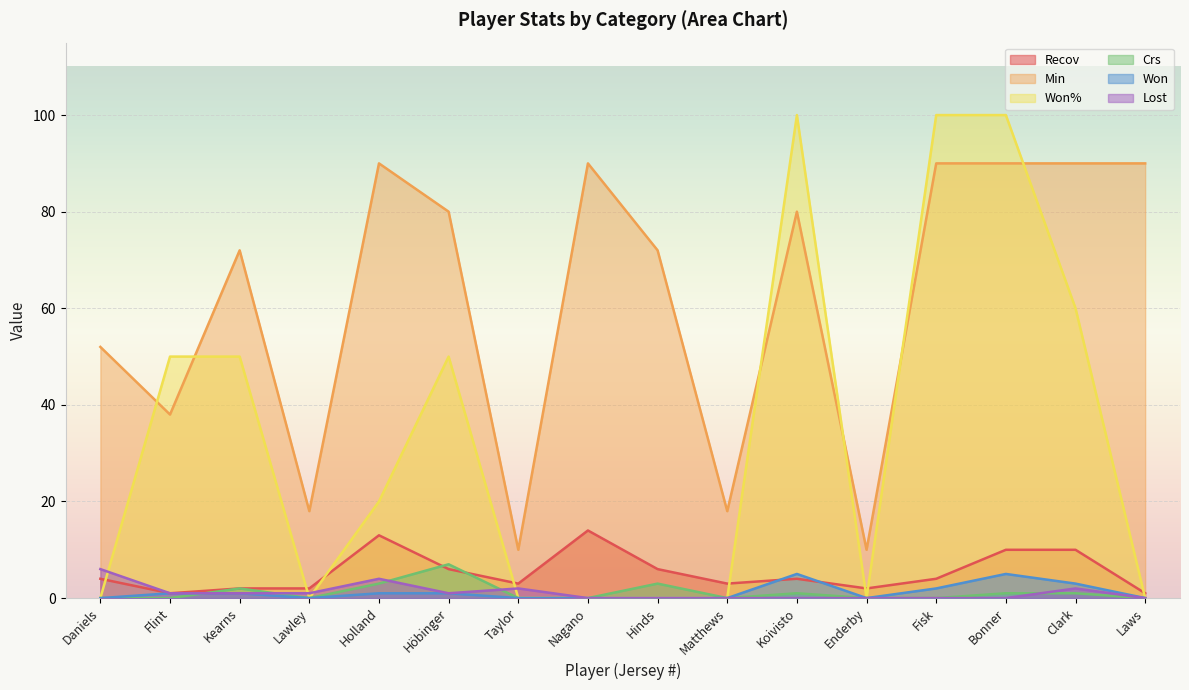

Is the value of Won at Fisk greater than the value of Won% at Laws?

Yes